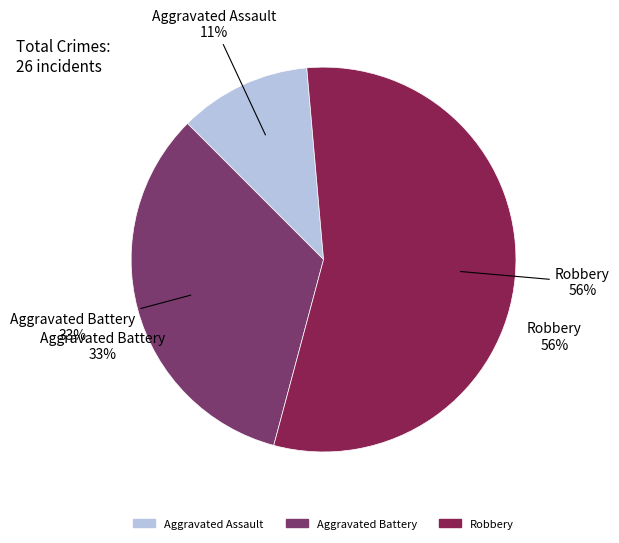

Which has a higher value, Aggravated Battery or Robbery?

Robbery